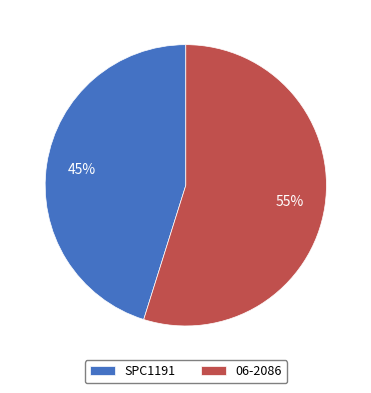

Count the number of slices in the pie.

2